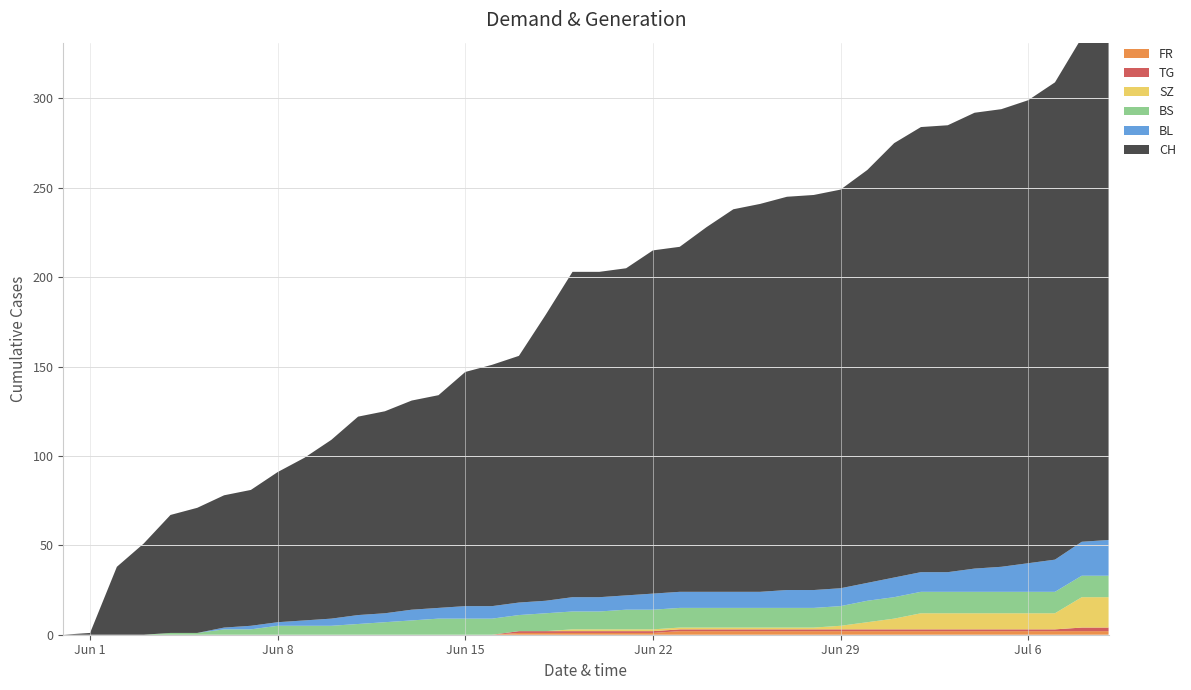

Reading left to right, extract all data points from this chart.

CH: 2020-05-31=0	2020-06-01=1	2020-06-02=38	2020-06-03=51	2020-06-04=66	2020-06-05=70	2020-06-06=74	2020-06-07=76	2020-06-08=84	2020-06-09=91	2020-06-10=100	2020-06-11=111	2020-06-12=113	2020-06-13=117	2020-06-14=119	2020-06-15=131	2020-06-16=135	2020-06-17=138	2020-06-18=160	2020-06-19=182	2020-06-20=182	2020-06-21=183	2020-06-22=192	2020-06-23=193	2020-06-24=204	2020-06-25=214	2020-06-26=217	2020-06-27=220	2020-06-28=221	2020-06-29=223	2020-06-30=231	2020-07-01=243	2020-07-02=249	2020-07-03=250	2020-07-04=255	2020-07-05=256	2020-07-06=259	2020-07-07=267	2020-07-08=282	2020-07-09=288
BL: 2020-05-31=0	2020-06-01=0	2020-06-02=0	2020-06-03=0	2020-06-04=0	2020-06-05=0	2020-06-06=1	2020-06-07=2	2020-06-08=2	2020-06-09=3	2020-06-10=4	2020-06-11=5	2020-06-12=5	2020-06-13=6	2020-06-14=6	2020-06-15=7	2020-06-16=7	2020-06-17=7	2020-06-18=7	2020-06-19=8	2020-06-20=8	2020-06-21=8	2020-06-22=9	2020-06-23=9	2020-06-24=9	2020-06-25=9	2020-06-26=9	2020-06-27=10	2020-06-28=10	2020-06-29=10	2020-06-30=10	2020-07-01=11	2020-07-02=11	2020-07-03=11	2020-07-04=13	2020-07-05=14	2020-07-06=16	2020-07-07=18	2020-07-08=19	2020-07-09=20
BS: 2020-05-31=0	2020-06-01=0	2020-06-02=0	2020-06-03=0	2020-06-04=1	2020-06-05=1	2020-06-06=3	2020-06-07=3	2020-06-08=5	2020-06-09=5	2020-06-10=5	2020-06-11=6	2020-06-12=7	2020-06-13=8	2020-06-14=9	2020-06-15=9	2020-06-16=9	2020-06-17=9	2020-06-18=10	2020-06-19=10	2020-06-20=10	2020-06-21=11	2020-06-22=11	2020-06-23=11	2020-06-24=11	2020-06-25=11	2020-06-26=11	2020-06-27=11	2020-06-28=11	2020-06-29=11	2020-06-30=12	2020-07-01=12	2020-07-02=12	2020-07-03=12	2020-07-04=12	2020-07-05=12	2020-07-06=12	2020-07-07=12	2020-07-08=12	2020-07-09=12
SZ: 2020-05-31=0	2020-06-01=0	2020-06-02=0	2020-06-03=0	2020-06-04=0	2020-06-05=0	2020-06-06=0	2020-06-07=0	2020-06-08=0	2020-06-09=0	2020-06-10=0	2020-06-11=0	2020-06-12=0	2020-06-13=0	2020-06-14=0	2020-06-15=0	2020-06-16=0	2020-06-17=0	2020-06-18=0	2020-06-19=1	2020-06-20=1	2020-06-21=1	2020-06-22=1	2020-06-23=1	2020-06-24=1	2020-06-25=1	2020-06-26=1	2020-06-27=1	2020-06-28=1	2020-06-29=2	2020-06-30=4	2020-07-01=6	2020-07-02=9	2020-07-03=9	2020-07-04=9	2020-07-05=9	2020-07-06=9	2020-07-07=9	2020-07-08=17	2020-07-09=17
FR: 2020-05-31=0	2020-06-01=0	2020-06-02=0	2020-06-03=0	2020-06-04=0	2020-06-05=0	2020-06-06=0	2020-06-07=0	2020-06-08=0	2020-06-09=0	2020-06-10=0	2020-06-11=0	2020-06-12=0	2020-06-13=0	2020-06-14=0	2020-06-15=0	2020-06-16=0	2020-06-17=1	2020-06-18=1	2020-06-19=1	2020-06-20=1	2020-06-21=1	2020-06-22=1	2020-06-23=2	2020-06-24=2	2020-06-25=2	2020-06-26=2	2020-06-27=2	2020-06-28=2	2020-06-29=2	2020-06-30=2	2020-07-01=2	2020-07-02=2	2020-07-03=2	2020-07-04=2	2020-07-05=2	2020-07-06=2	2020-07-07=2	2020-07-08=2	2020-07-09=2
TG: 2020-05-31=0	2020-06-01=0	2020-06-02=0	2020-06-03=0	2020-06-04=0	2020-06-05=0	2020-06-06=0	2020-06-07=0	2020-06-08=0	2020-06-09=0	2020-06-10=0	2020-06-11=0	2020-06-12=0	2020-06-13=0	2020-06-14=0	2020-06-15=0	2020-06-16=0	2020-06-17=1	2020-06-18=1	2020-06-19=1	2020-06-20=1	2020-06-21=1	2020-06-22=1	2020-06-23=1	2020-06-24=1	2020-06-25=1	2020-06-26=1	2020-06-27=1	2020-06-28=1	2020-06-29=1	2020-06-30=1	2020-07-01=1	2020-07-02=1	2020-07-03=1	2020-07-04=1	2020-07-05=1	2020-07-06=1	2020-07-07=1	2020-07-08=2	2020-07-09=2